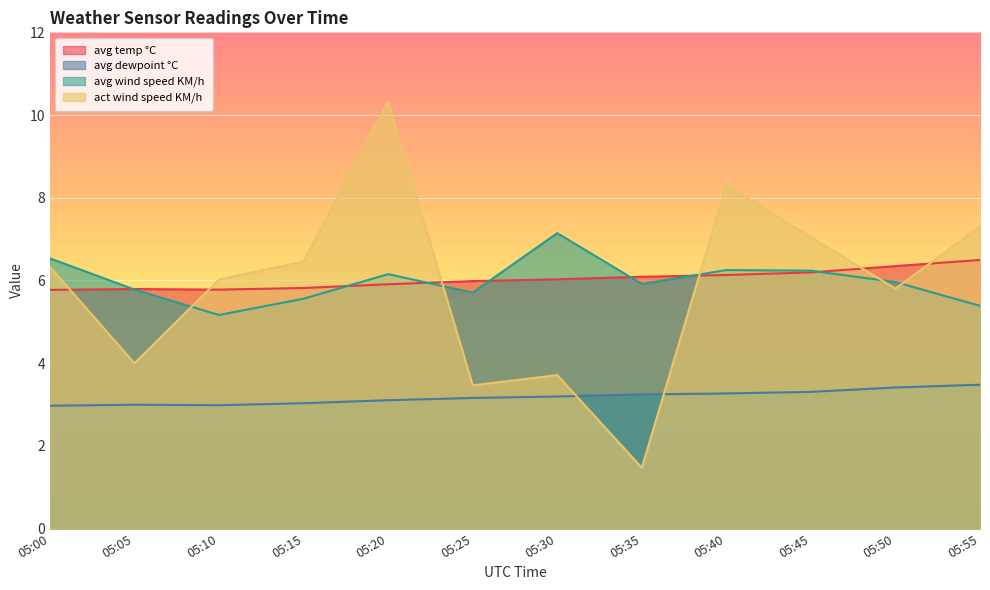

How many lines are shown in the chart?

4